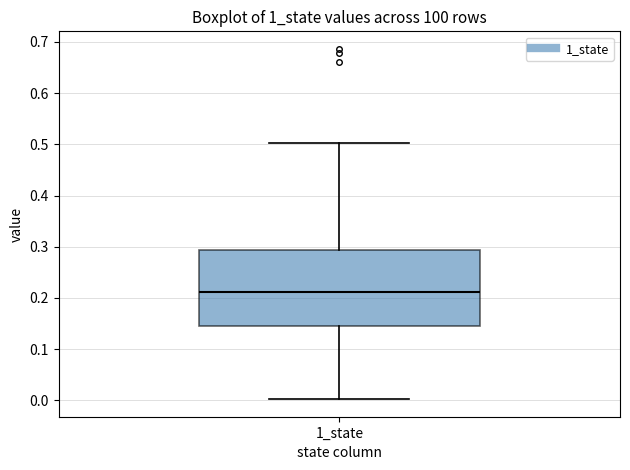

Where does the lower whisker of the box for 1_state end on the y-axis? The values are not printed on the chart, so give them approximately, as read against the axis.

0.00